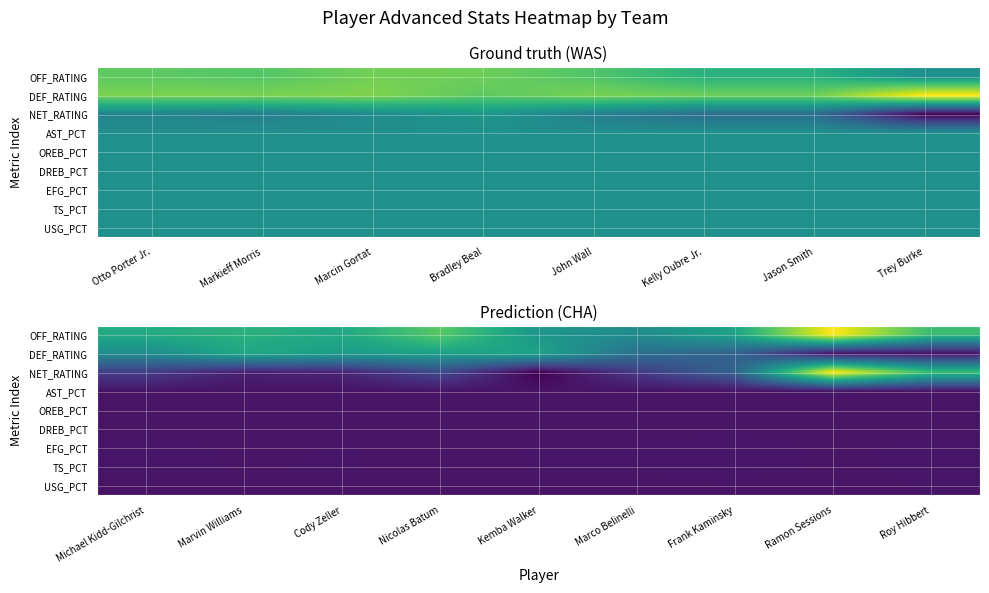

At how many categories does at least one series exceed 0?

9